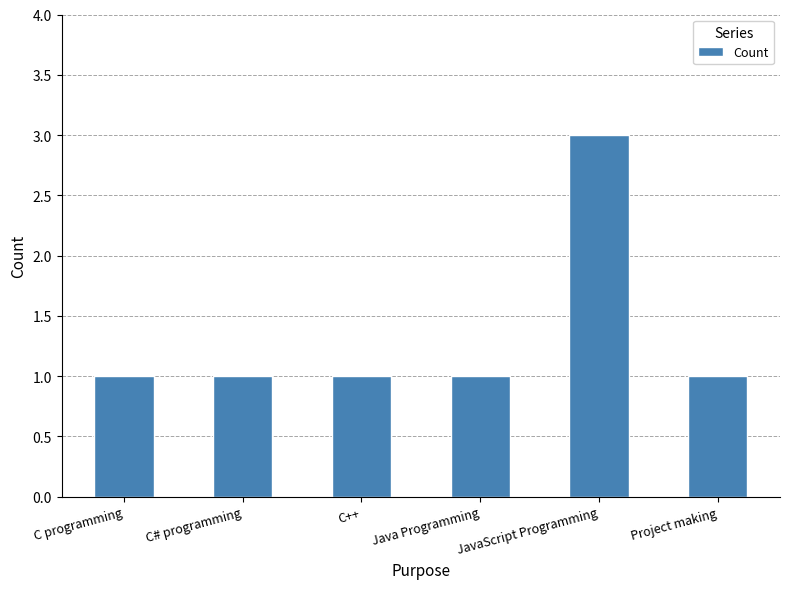

The value at Java Programming is 2. True or false?

False